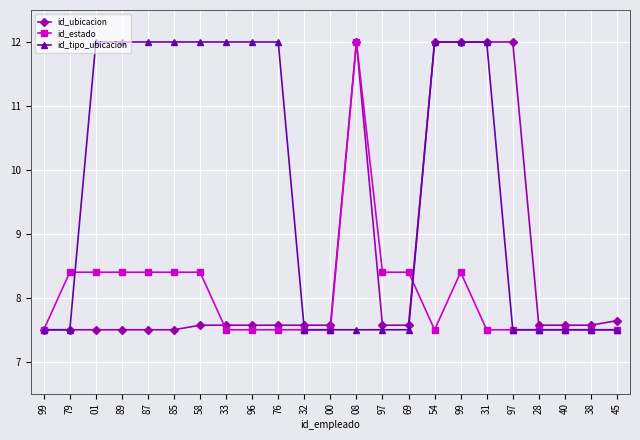

What are all the series names shown in the legend?

id_ubicacion, id_estado, id_tipo_ubicacion